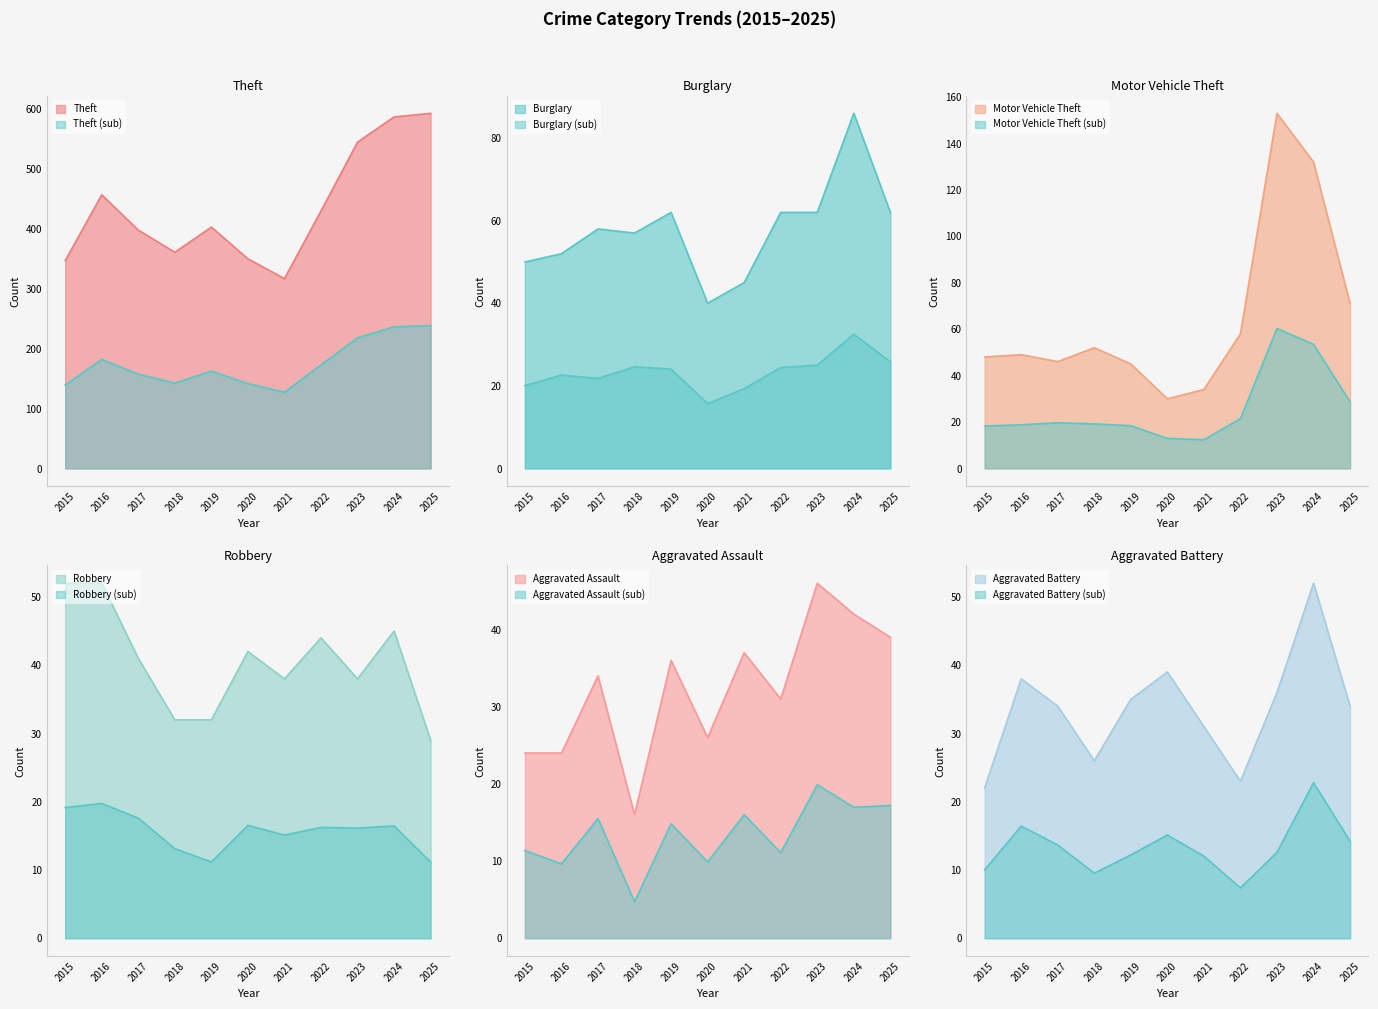

Which category has the highest value in the Theft series?

2025